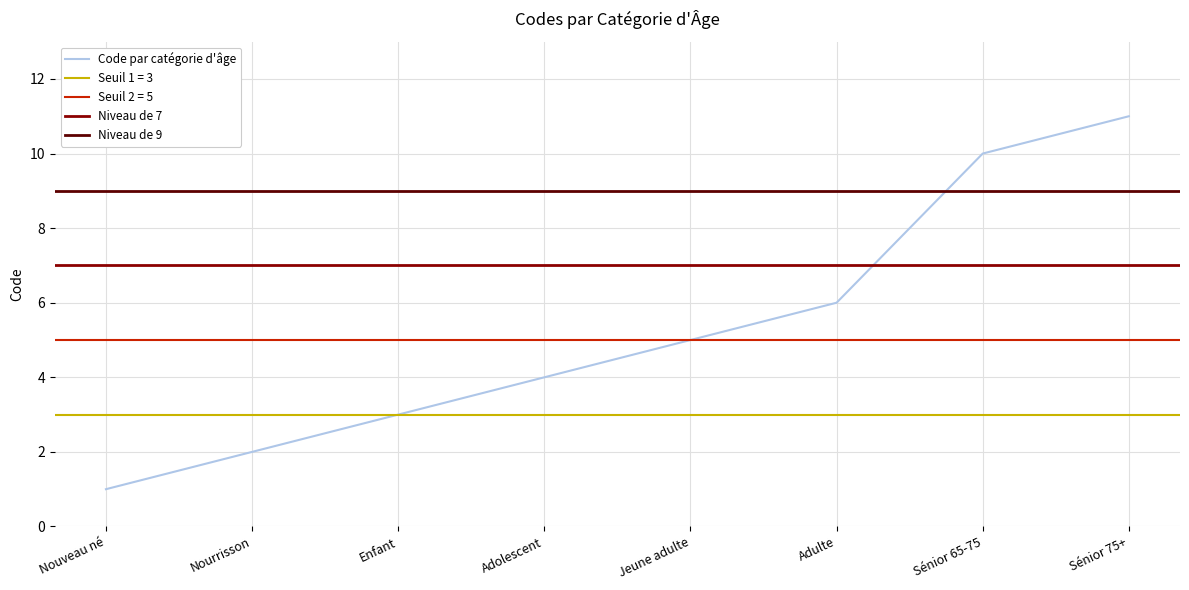

Which has a higher value, Jeune adulte or Nourrisson?

Jeune adulte